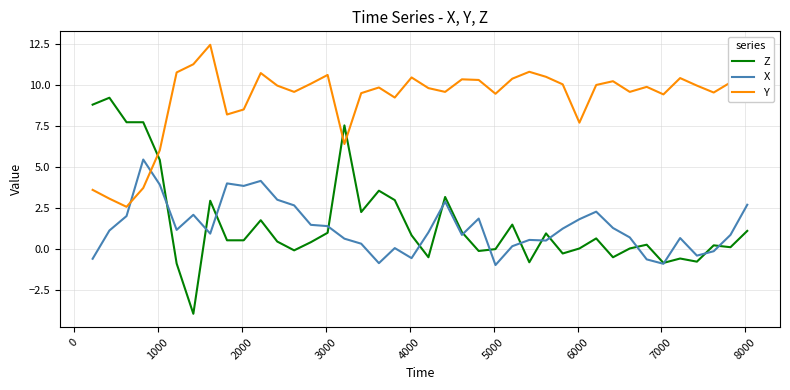

Which series has the largest range (max minus min)?

Z